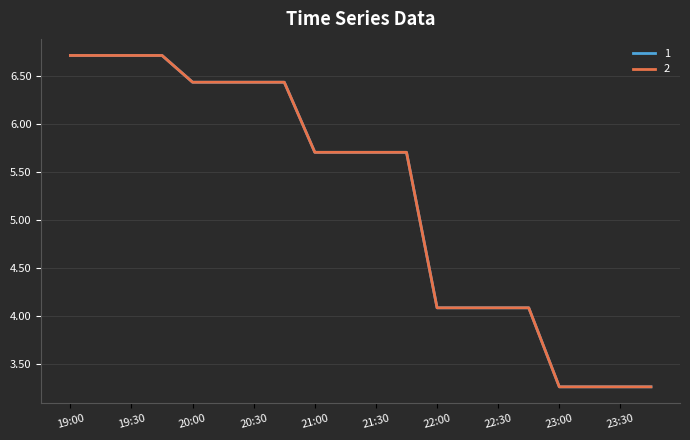

Does the chart display data point markers on the line(s)?

No